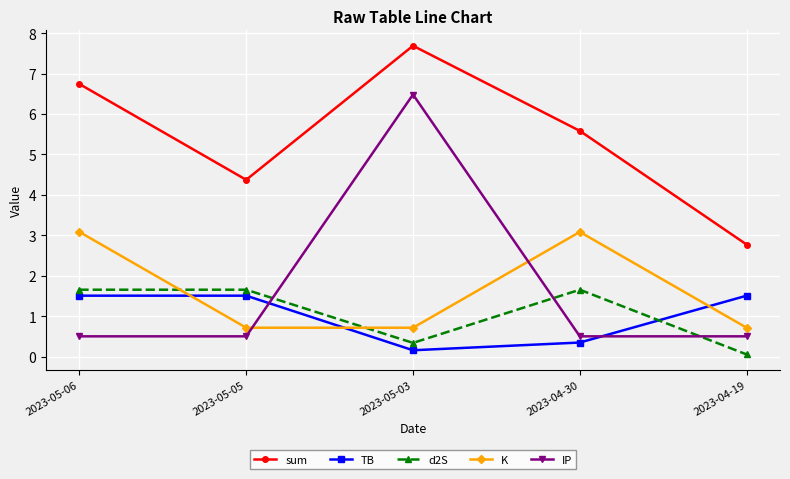

What is the total value across all series at 2023-05-05?

8.7